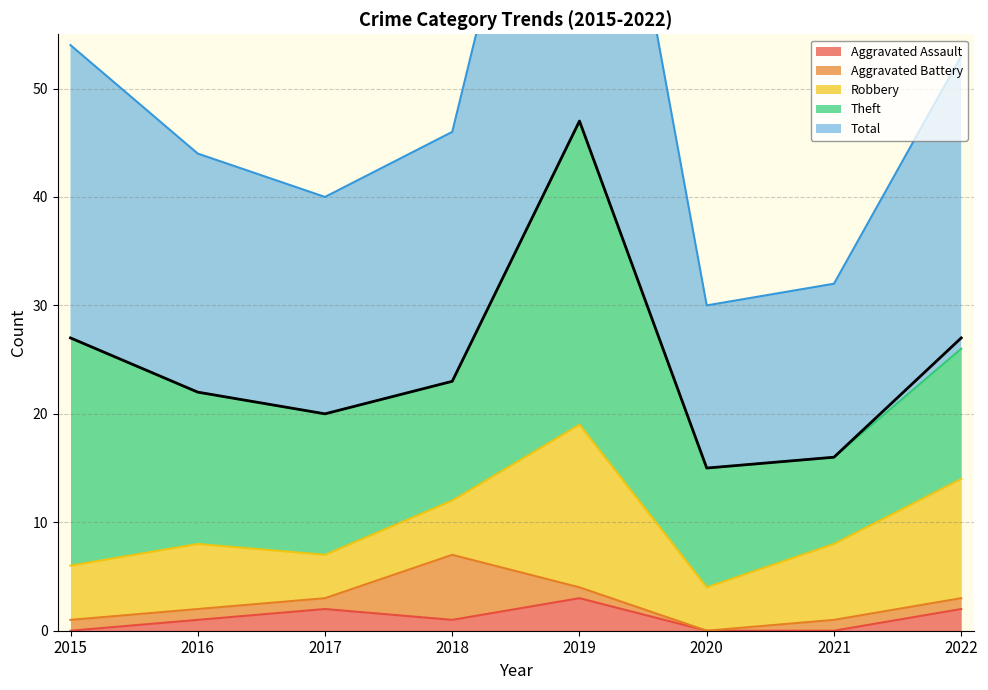

Between 2015 and 2019, which series saw the biggest shift?

Total